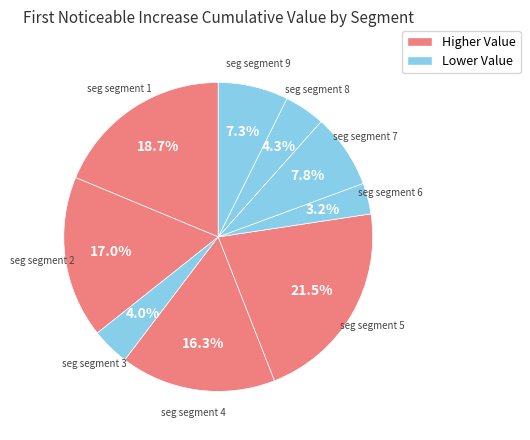

Which slice is the smallest?

signal segment 6